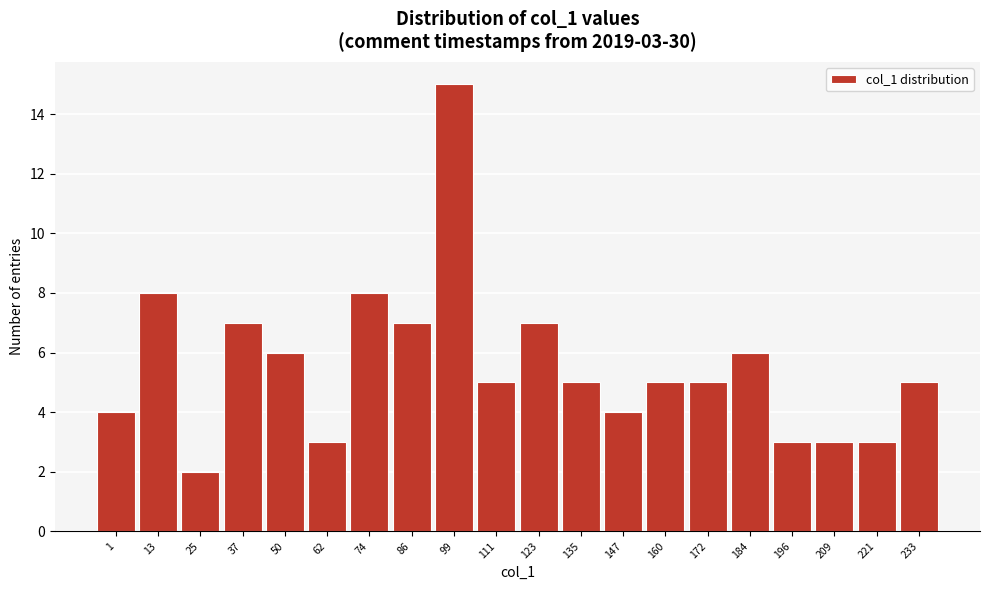

Reading left to right, what are all the values shown in this chart?

1=4	13=8	25=2	37=7	50=6	62=3	74=8	86=7	99=15	111=5	123=7	135=5	147=4	160=5	172=5	184=6	196=3	209=3	221=3	233=5